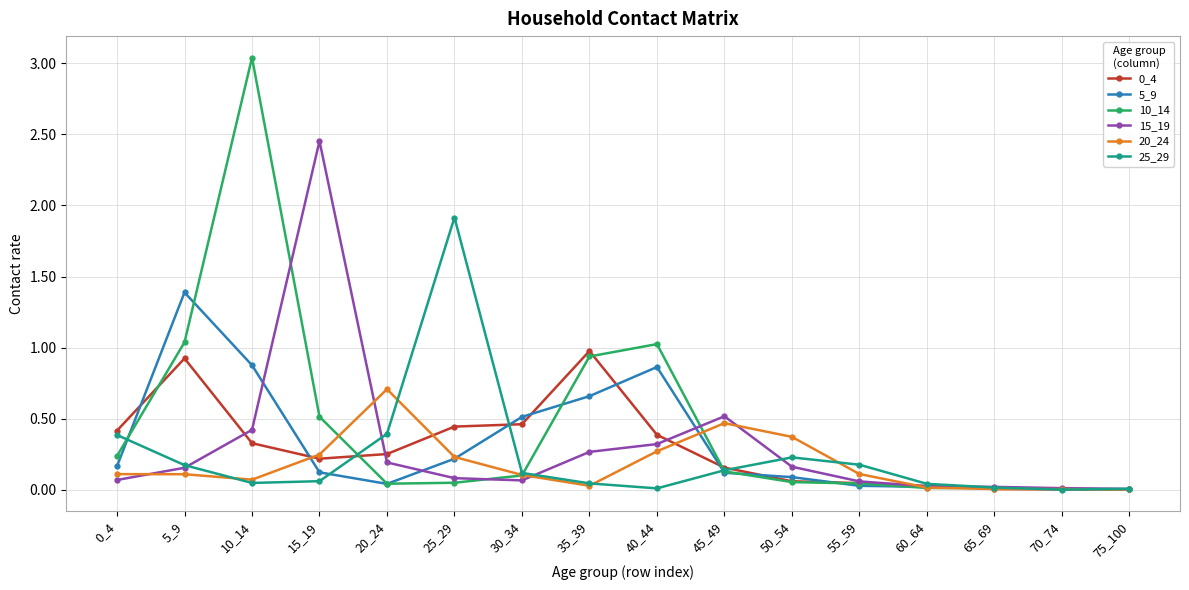

Which series has the widest spread of values?

10_14